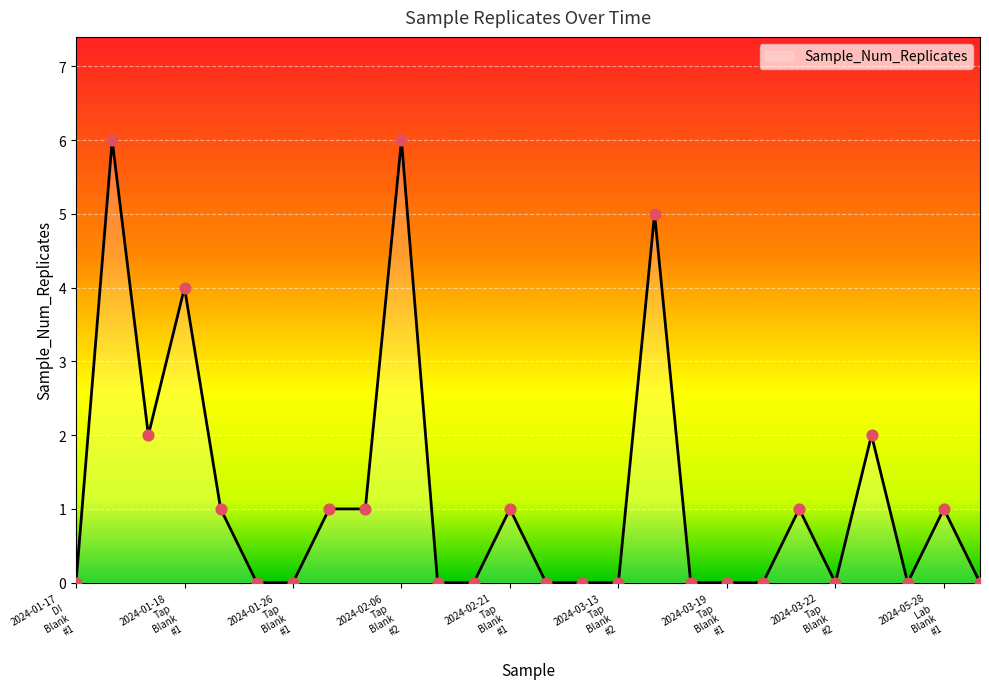

What is the maximum value shown in the chart?

6